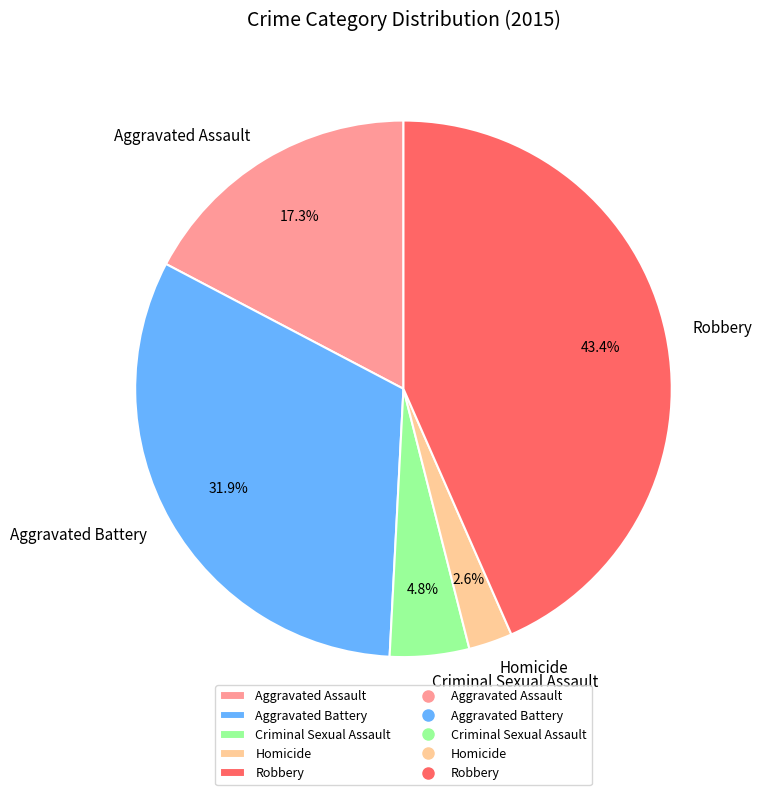

Which has a higher value, Aggravated Assault or Aggravated Battery?

Aggravated Battery